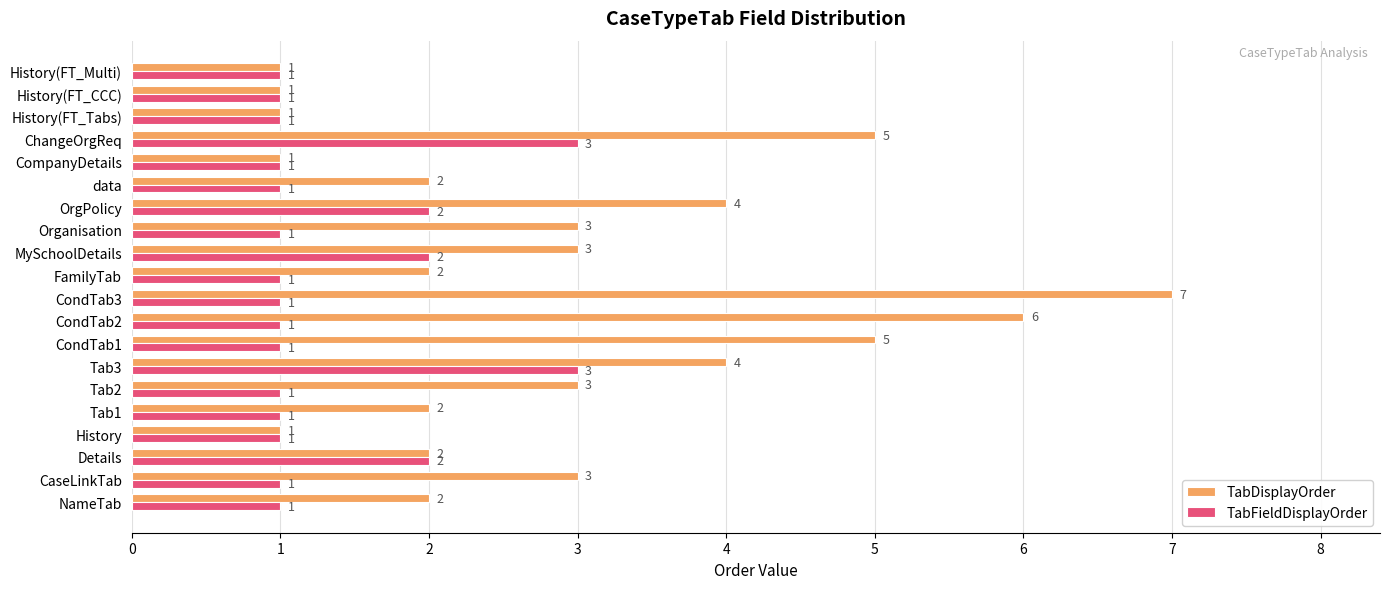

What is the maximum value shown in the chart?

7